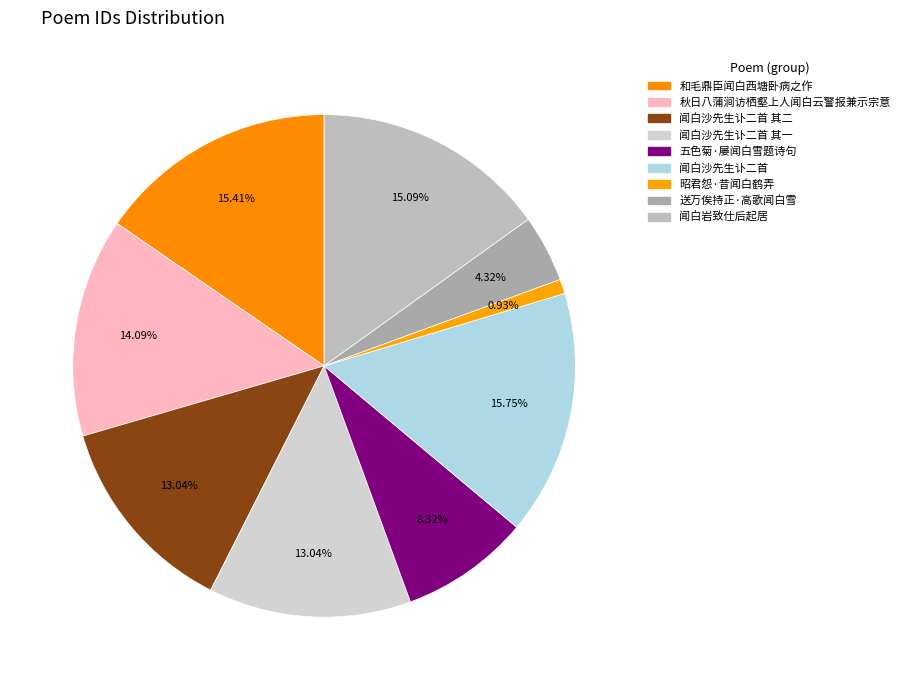

Count the number of slices in the pie.

9